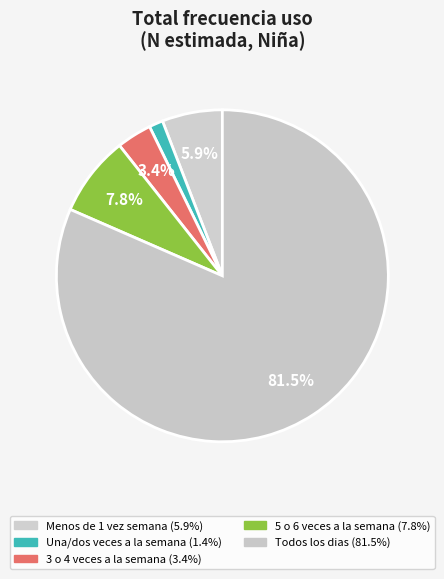

Is the sum of 3 o 4 veces a la semana and Menos de 1 vez semana greater than half?

No